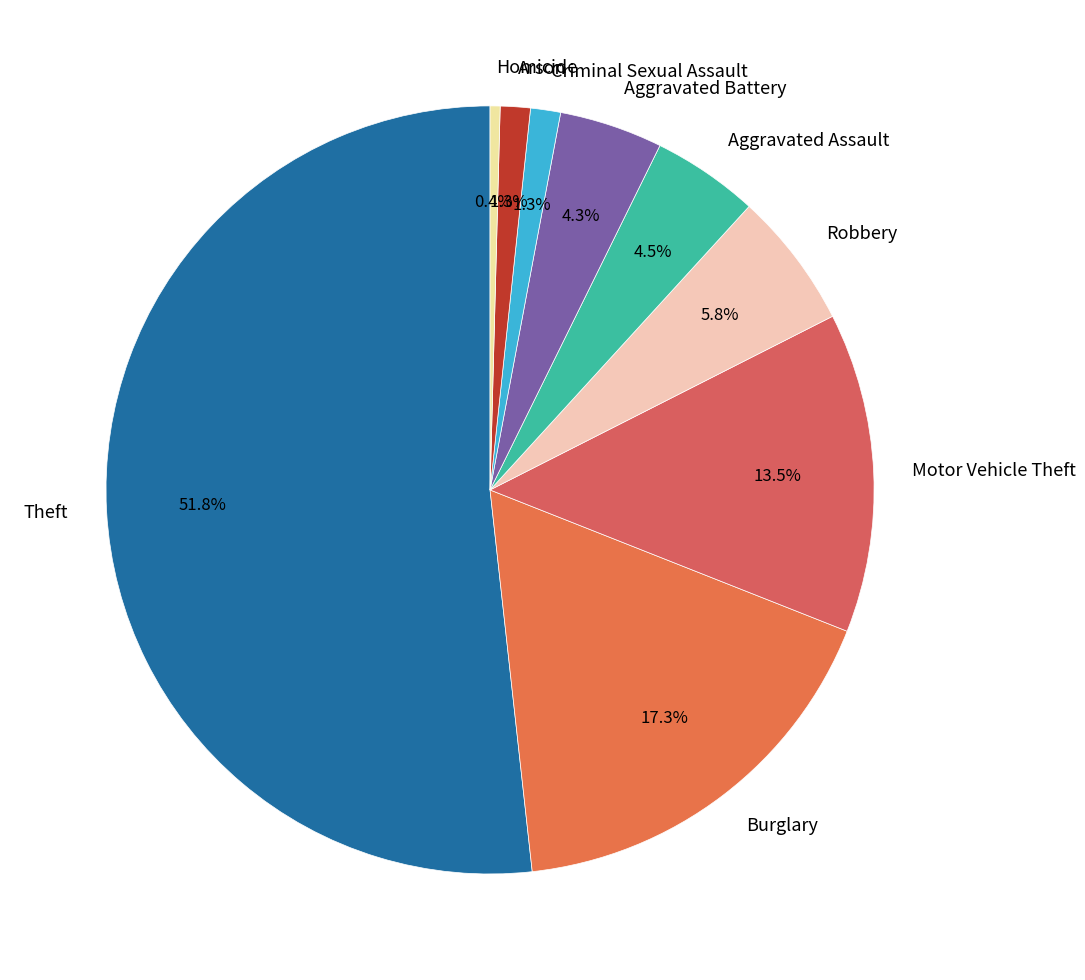

What percentage is the Theft slice, to the nearest percent?

52%